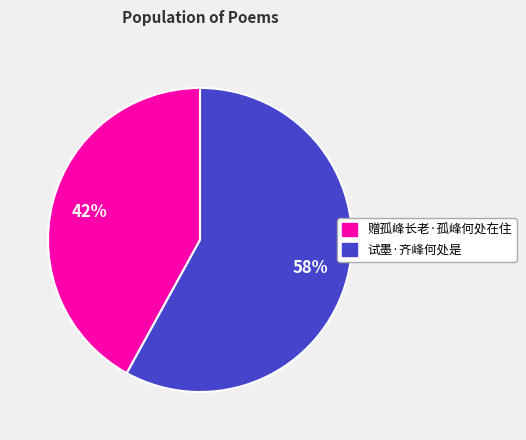

Which category has the biggest portion of the pie?

试墨·齐峰何处是